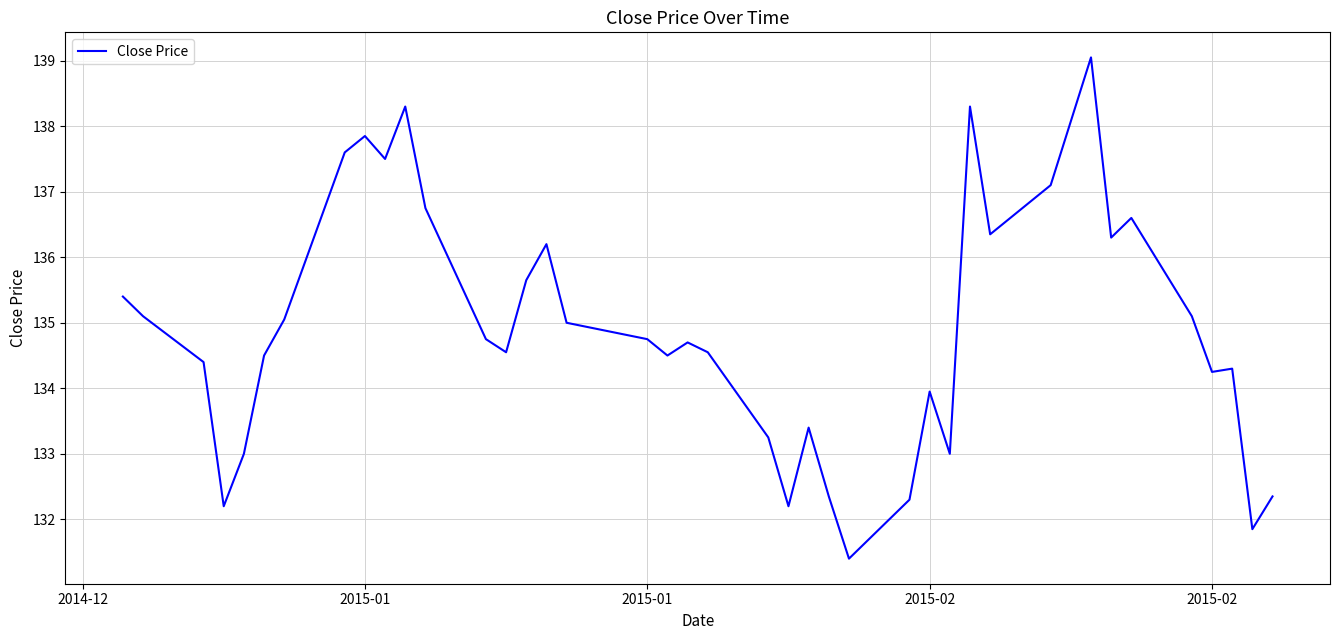

What is the greatest value displayed?

139.1